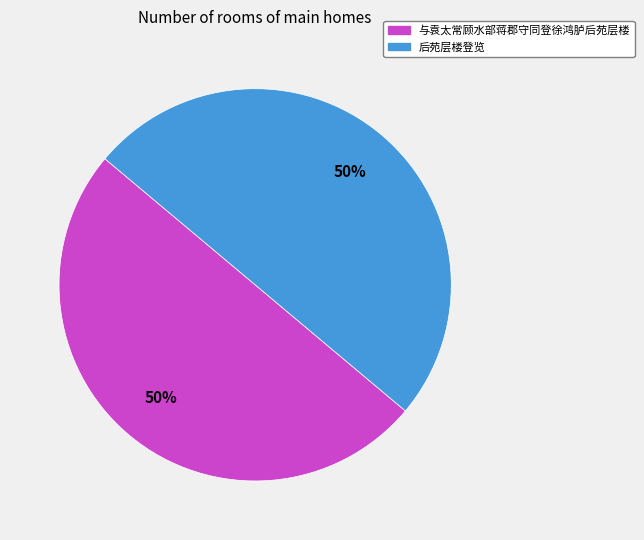

How many segments does this pie chart have?

2